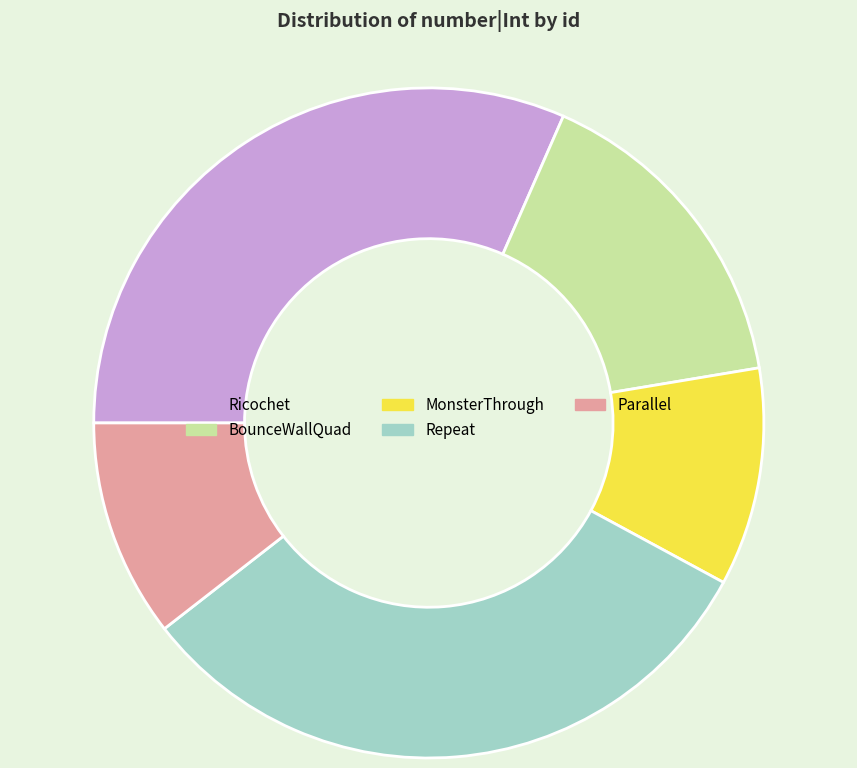

Is it true that MonsterThrough is 16% of the pie?

False